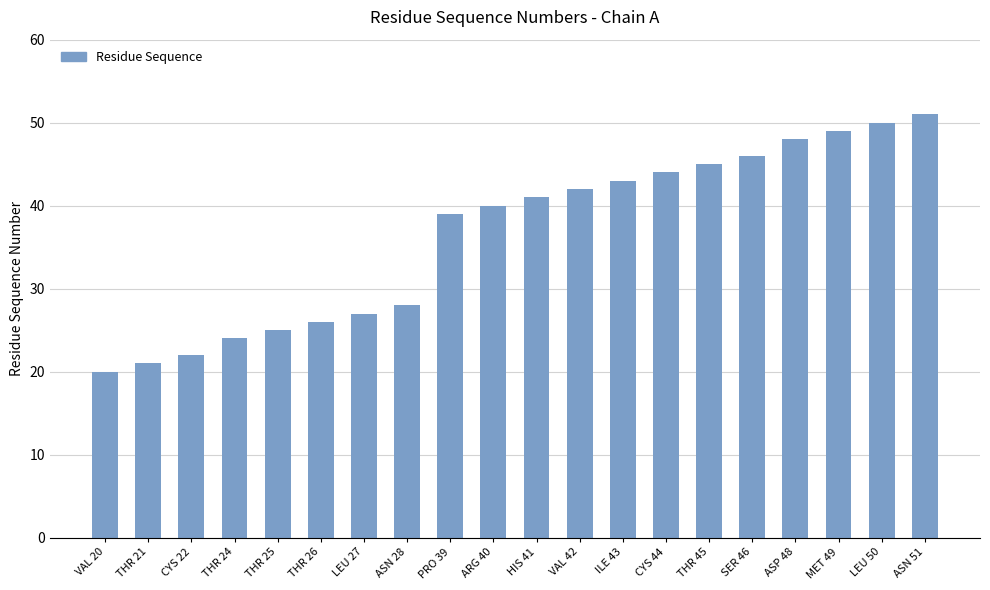

How many values are below 41?

10